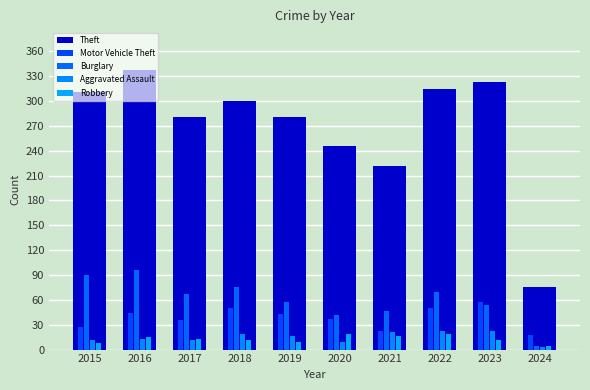

How many groups of bars are there?

10